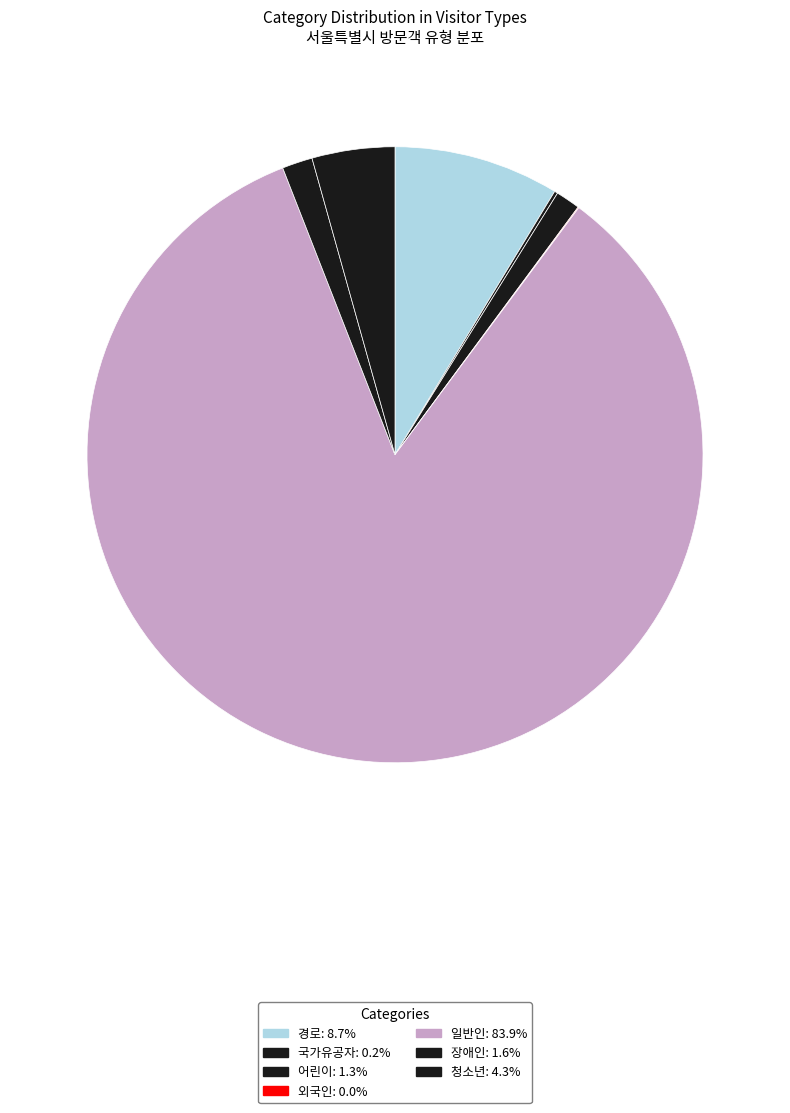

To the nearest percent, what is the difference between the 일반인 and 국가유공자 slice percentages?

84%